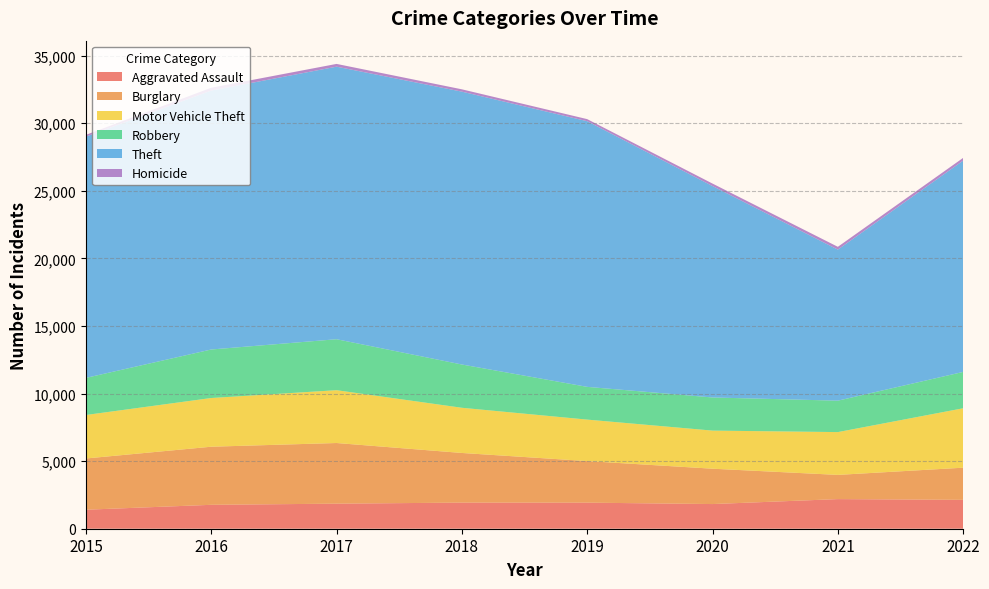

Reading right to left, extract all data points from this chart.

Aggravated Assault: 2022=2136	2021=2192	2020=1825	2019=1929	2018=1932	2017=1854	2016=1769	2015=1406
Burglary: 2022=2380	2021=1791	2020=2616	2019=3076	2018=3674	2017=4488	2016=4299	2015=3791
Motor Vehicle Theft: 2022=4397	2021=3167	2020=2819	2019=3069	2018=3343	2017=3908	2016=3604	2015=3218
Robbery: 2022=2689	2021=2325	2020=2451	2019=2422	2018=3201	2017=3771	2016=3589	2015=2745
Theft: 2022=15637	2021=11178	2020=15644	2019=19656	2018=20190	2017=20167	2016=19158	2015=17853
Homicide: 2022=202	2021=206	2020=182	2019=154	2018=172	2017=204	2016=210	2015=130